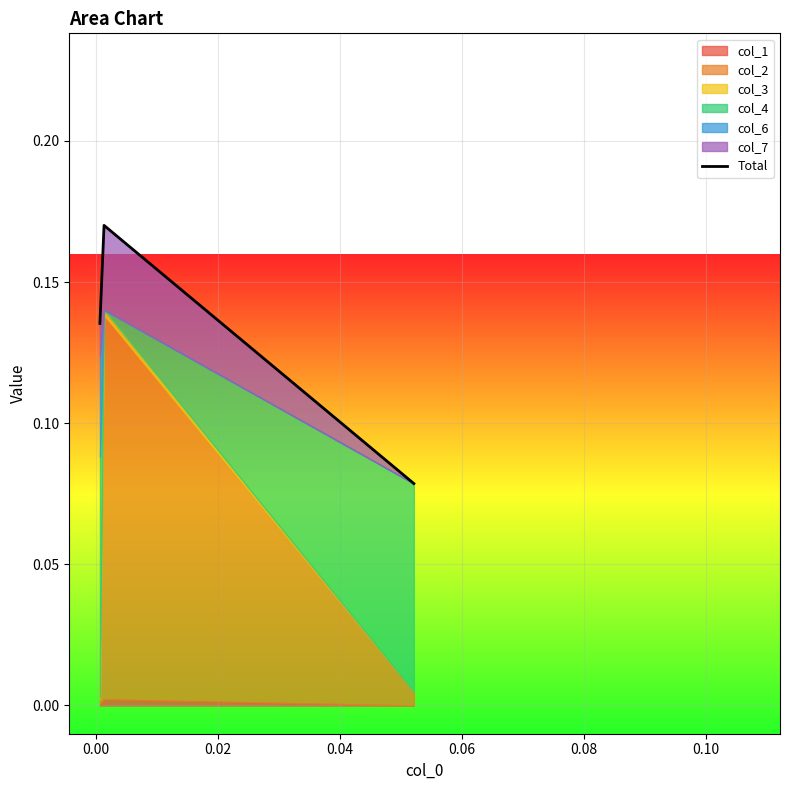

Count the values in the range 0 to 1.

3